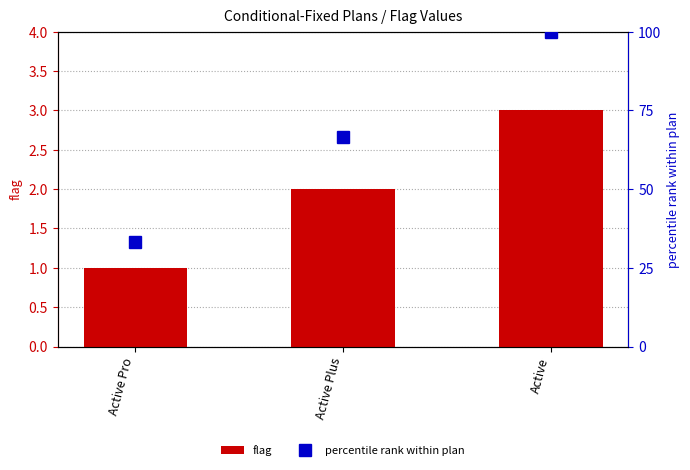

What is the difference between the flag values at Active and Active Plus?

1